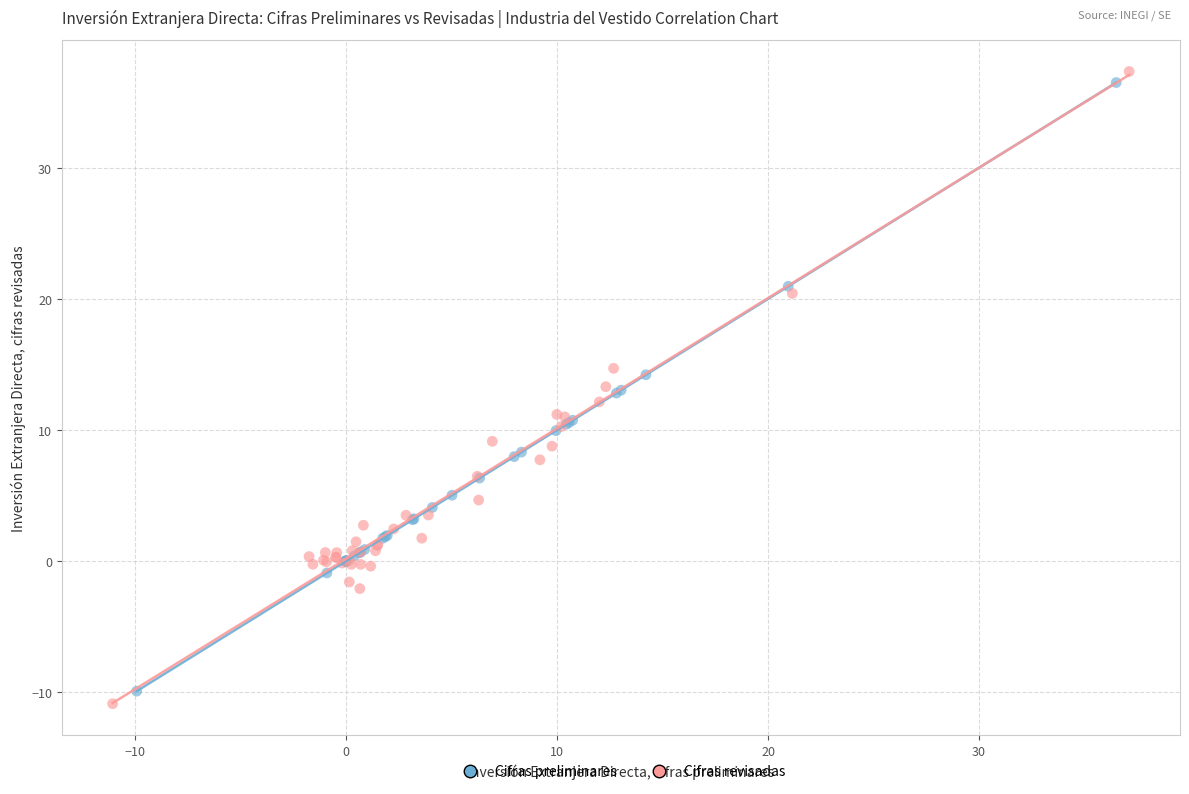

Which series reaches the minimum Y coordinate?

Cifras revisadas